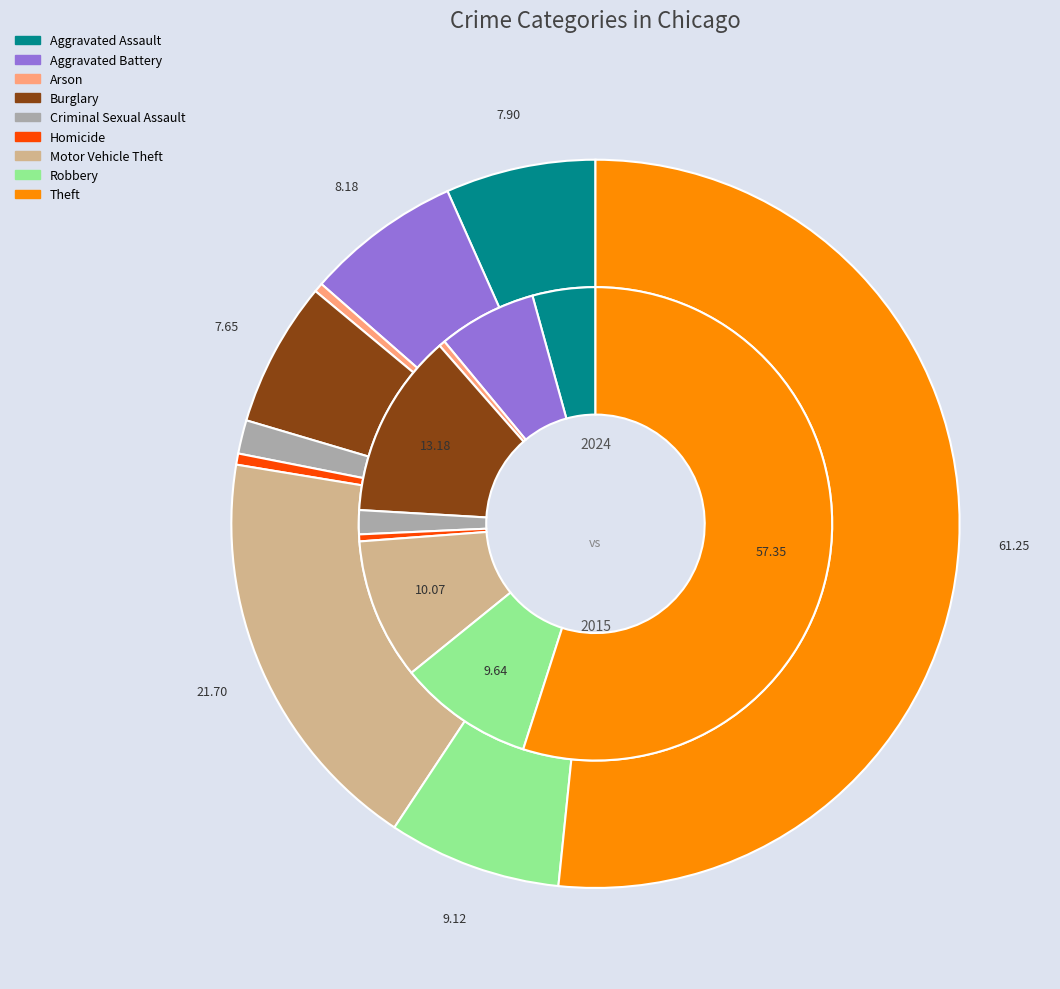

To the nearest percent, what is the average slice percentage?

11%